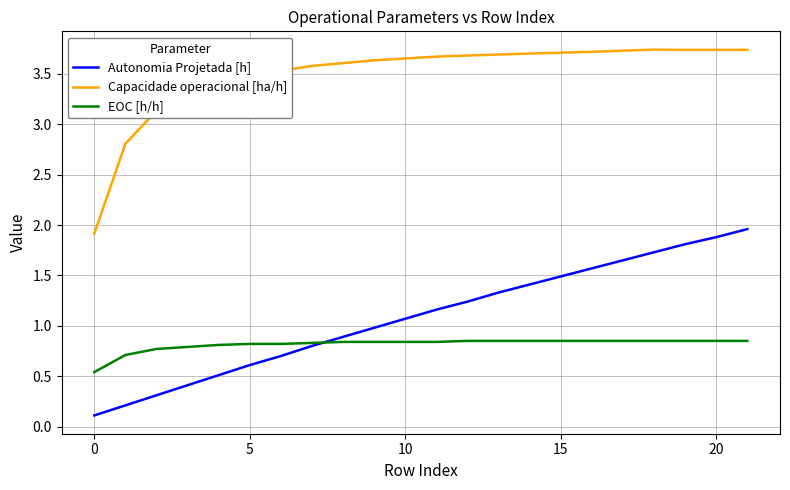

Rank the series by their maximum value, from lowest to highest.

EOC [h/h], Autonomia Projetada [h], Capacidade operacional [ha/h]